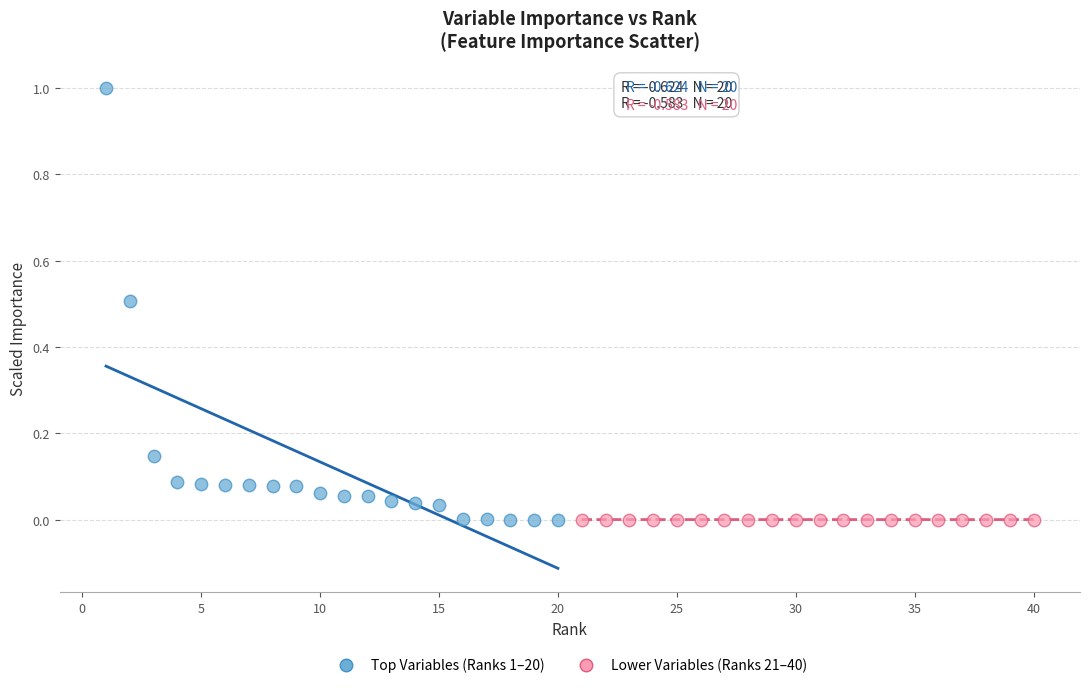

Which series reaches the maximum Y coordinate?

Top Variables (Ranks 1–20)